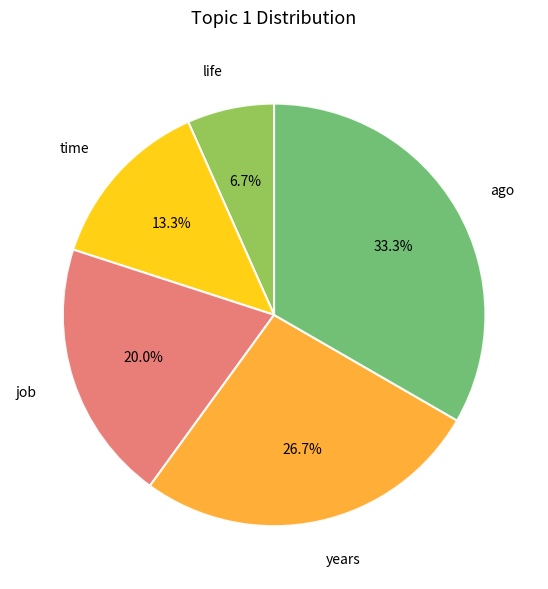

Rank the categories by value from highest to lowest.

ago, years, job, time, life